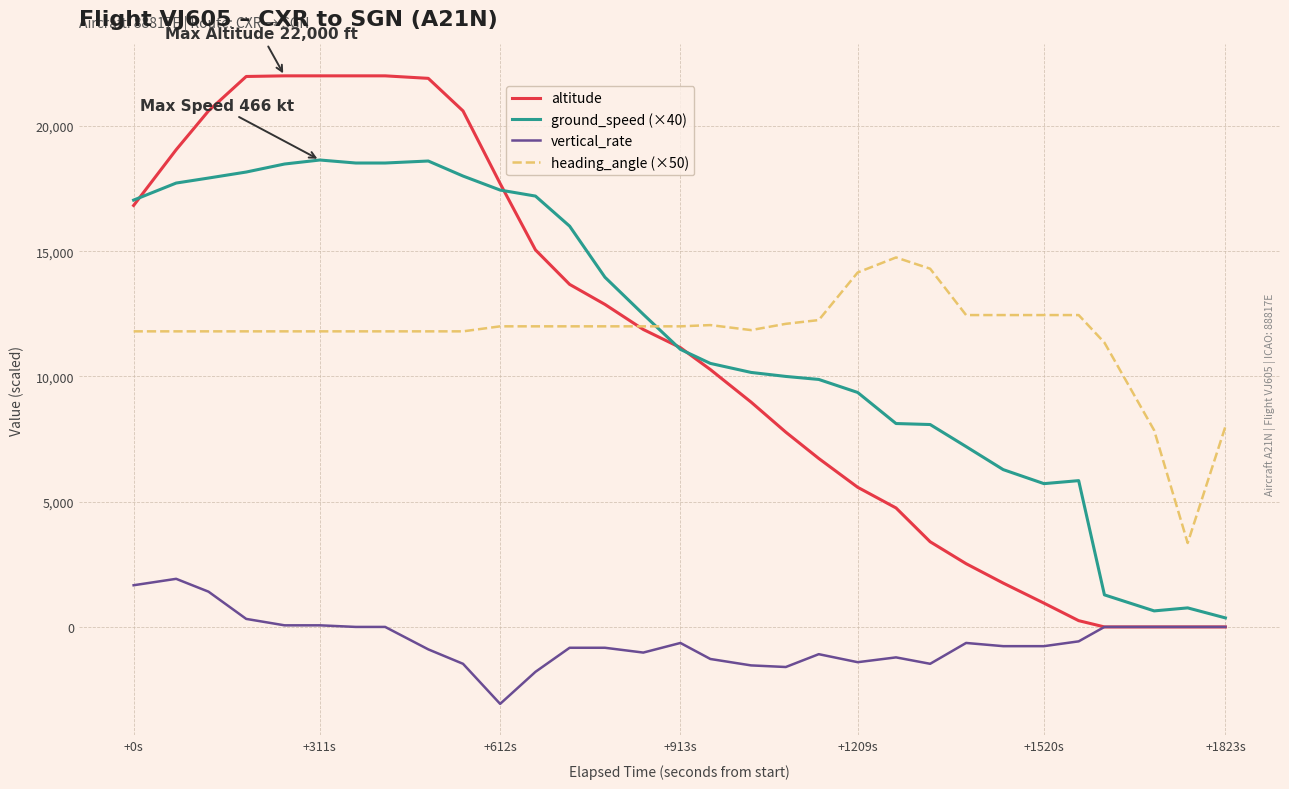

Does the chart display data point markers on the line(s)?

No